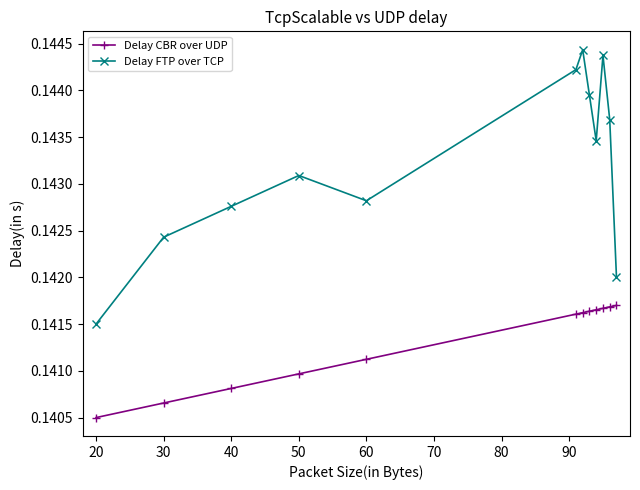

In Delay FTP over TCP, how many points are higher than both neighbors (excluding endpoints)?

3